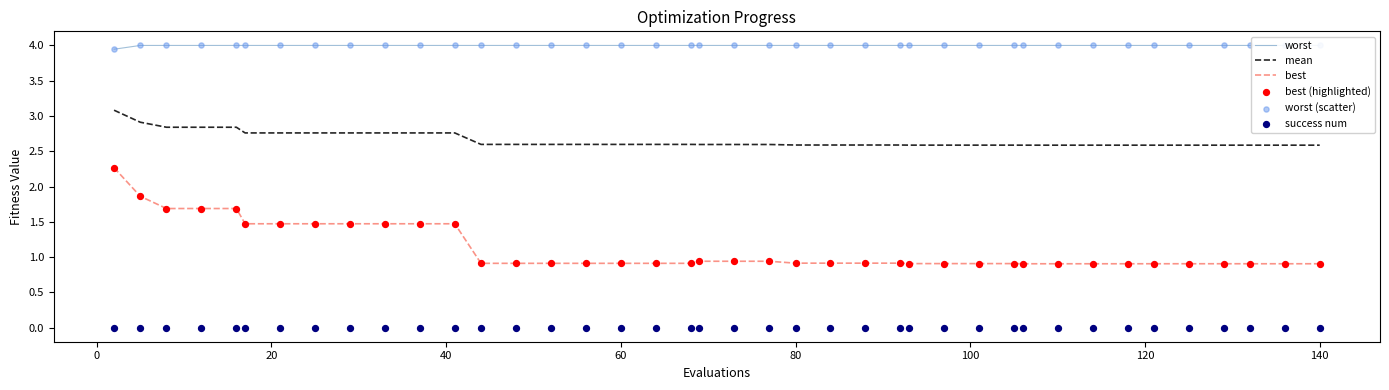

What are all the series names shown in the legend?

worst, mean, best, best (highlighted), worst (scatter), success num